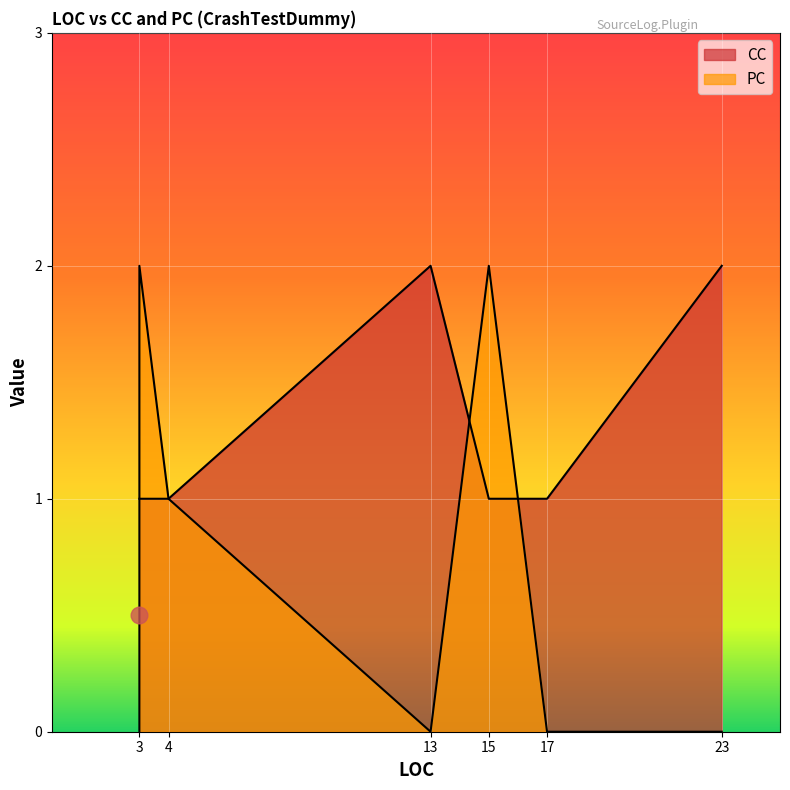

True or false: CC has a value of 1 at 23.

False